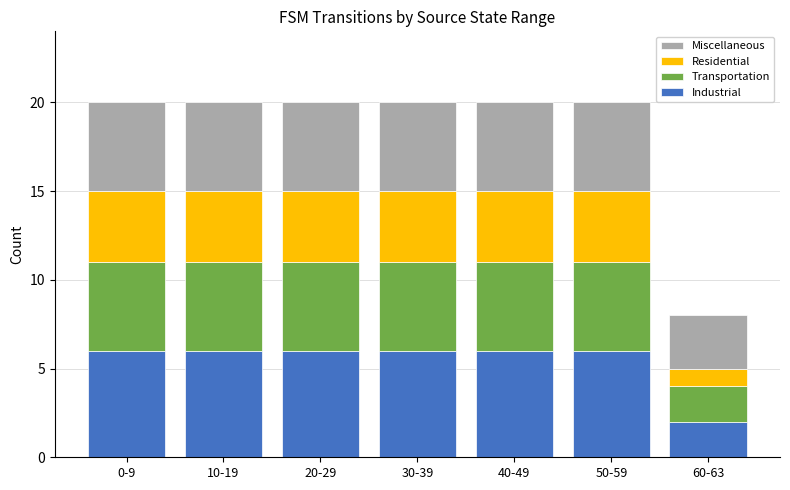

How many series are shown in this chart?

4